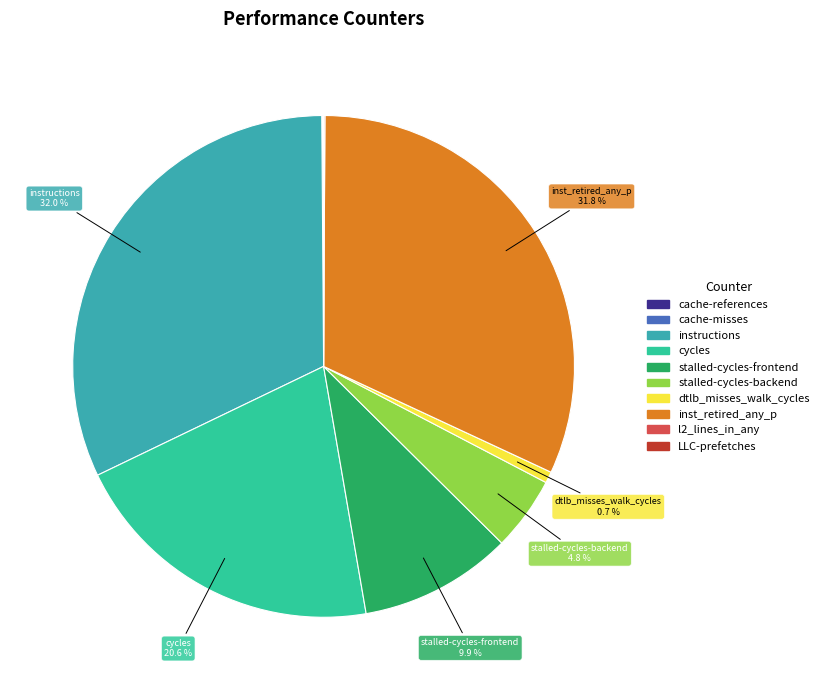

Approximately how many times larger is the value at stalled-cycles-frontend compared to stalled-cycles-backend?

2.1